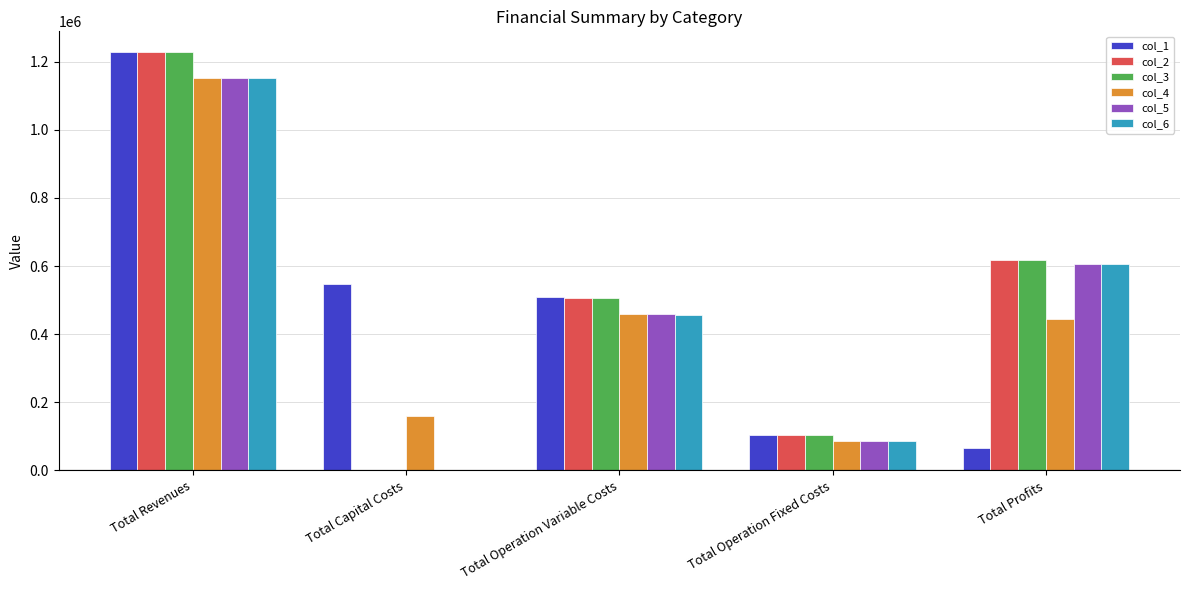

How many data points does each series have?

5